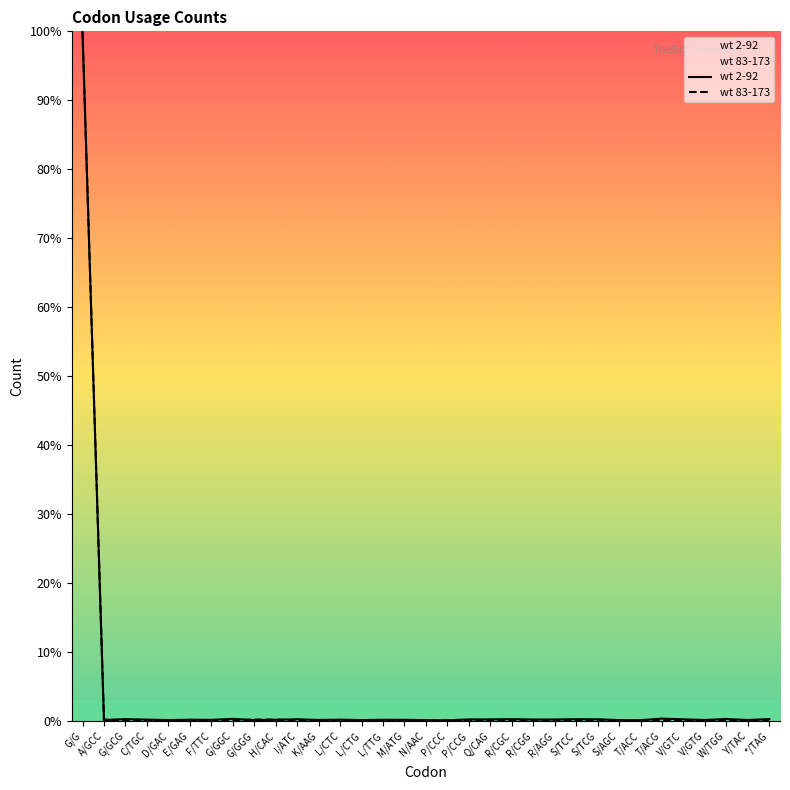

What is the total value across all series at S/TCG?

0.4